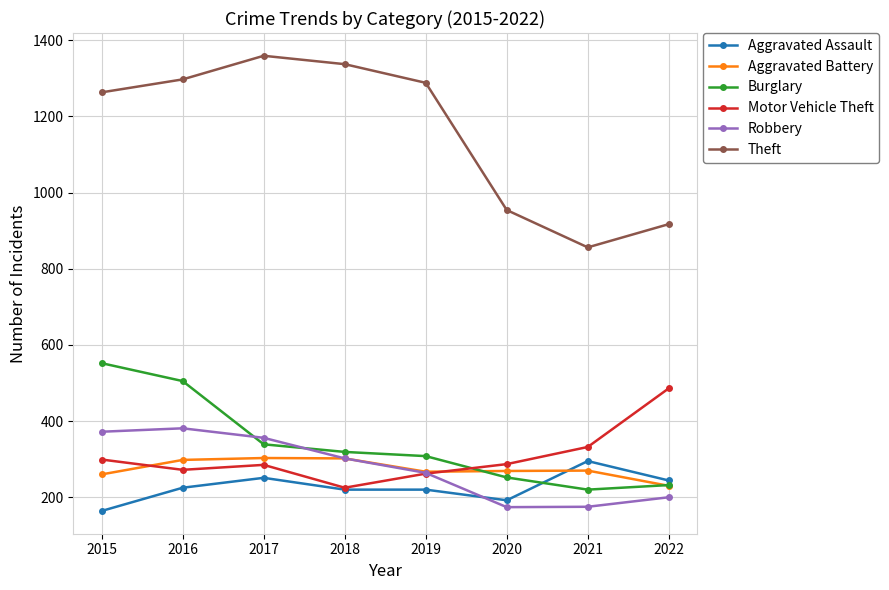

Count the number of data series in this chart.

6